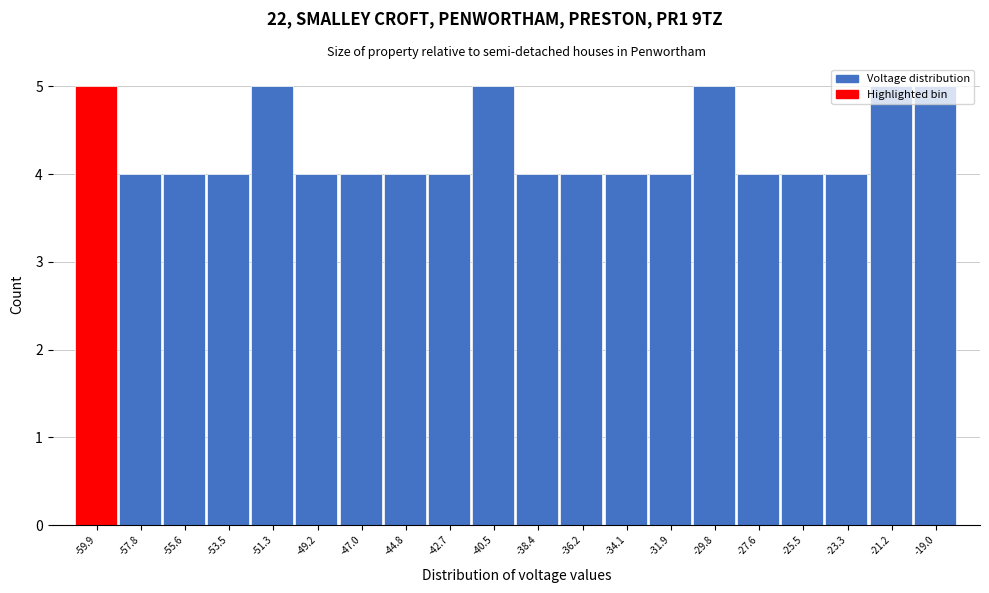

What is the maximum value shown in the chart?

5